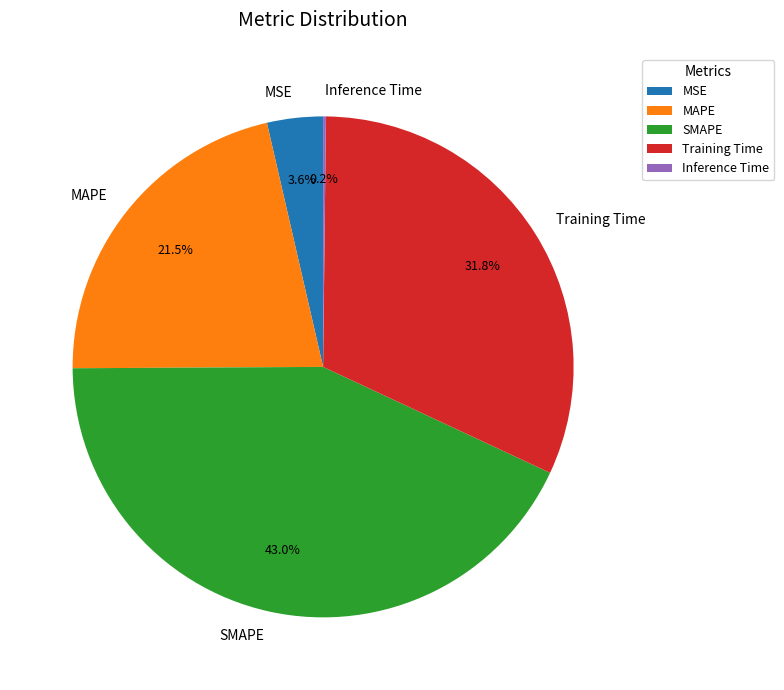

What percentage is NOT represented by SMAPE?

57.0%